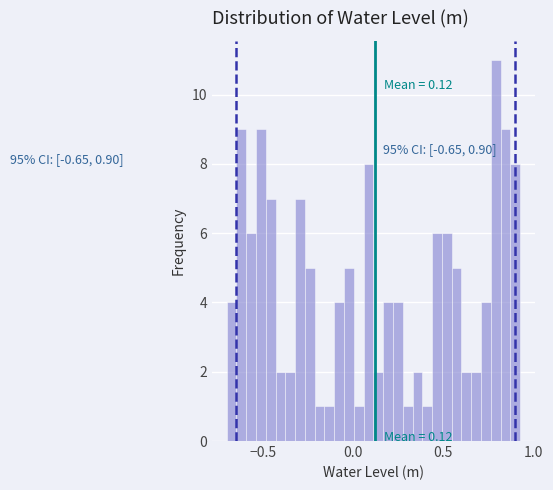

Read against the x-axis, roughly where is the centre of the tallest bar?

0.80